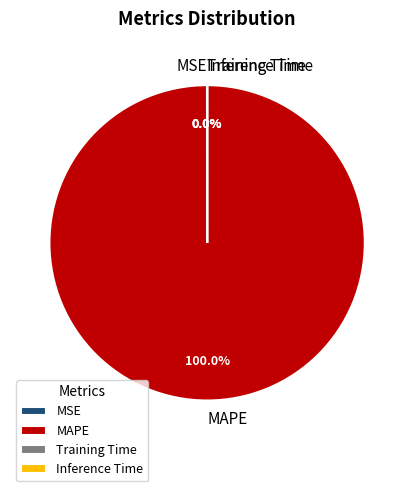

Which category has the biggest portion of the pie?

MAPE